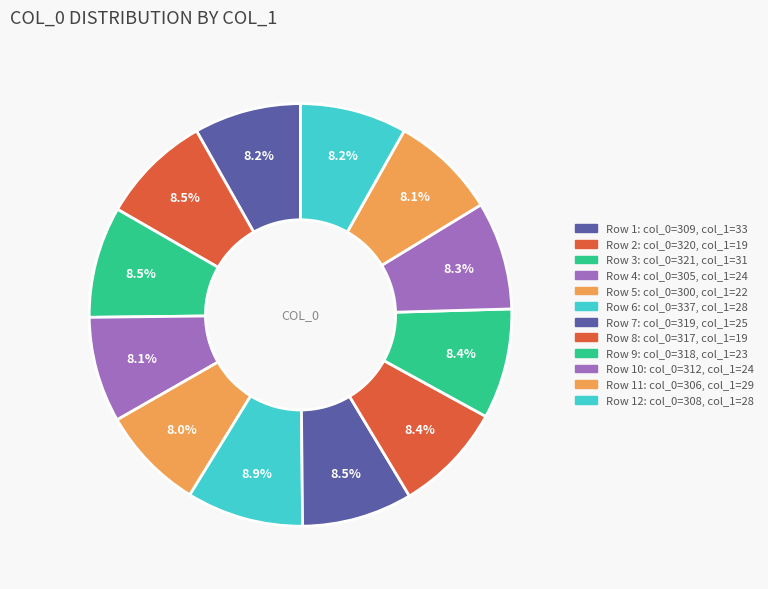

Count the number of slices in the pie.

12